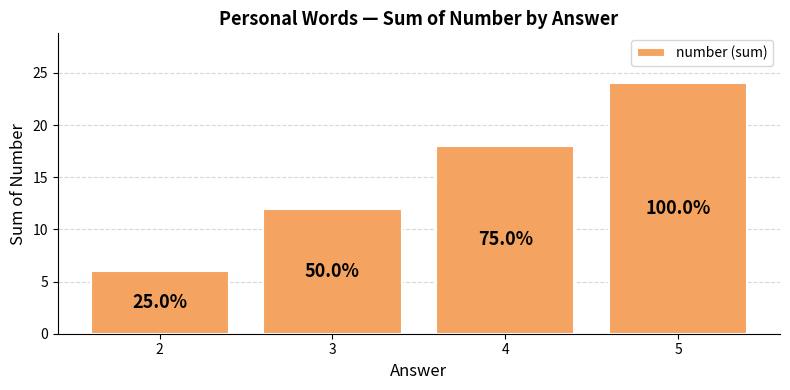

List the labels in order of value, largest first.

5, 4, 3, 2